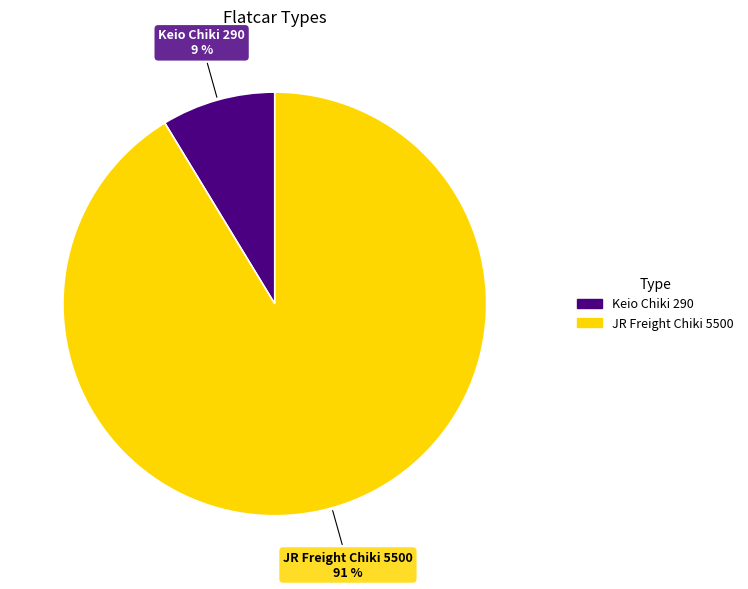

Rank the categories by value from highest to lowest.

JR Freight Chiki 5500, Keio Chiki 290